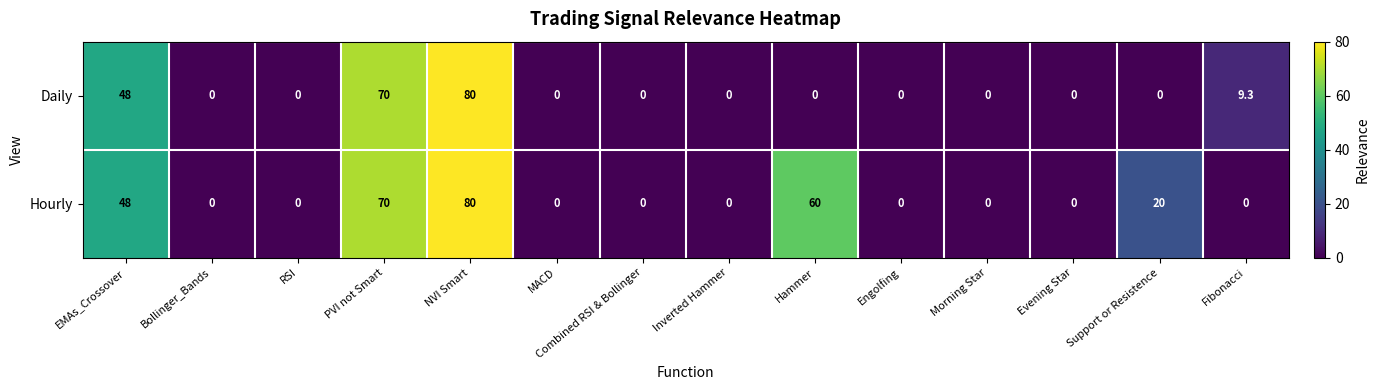

True or false: Hourly has a value of 0.0 at MACD.

True